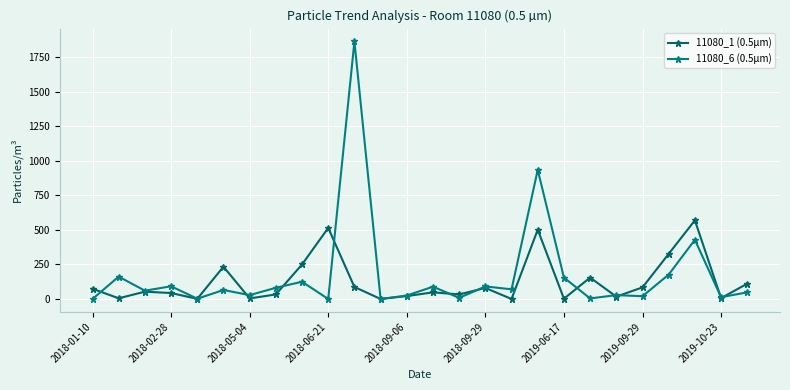

Where is 11080_6 (0.5µm) nearest to the value 933?

17